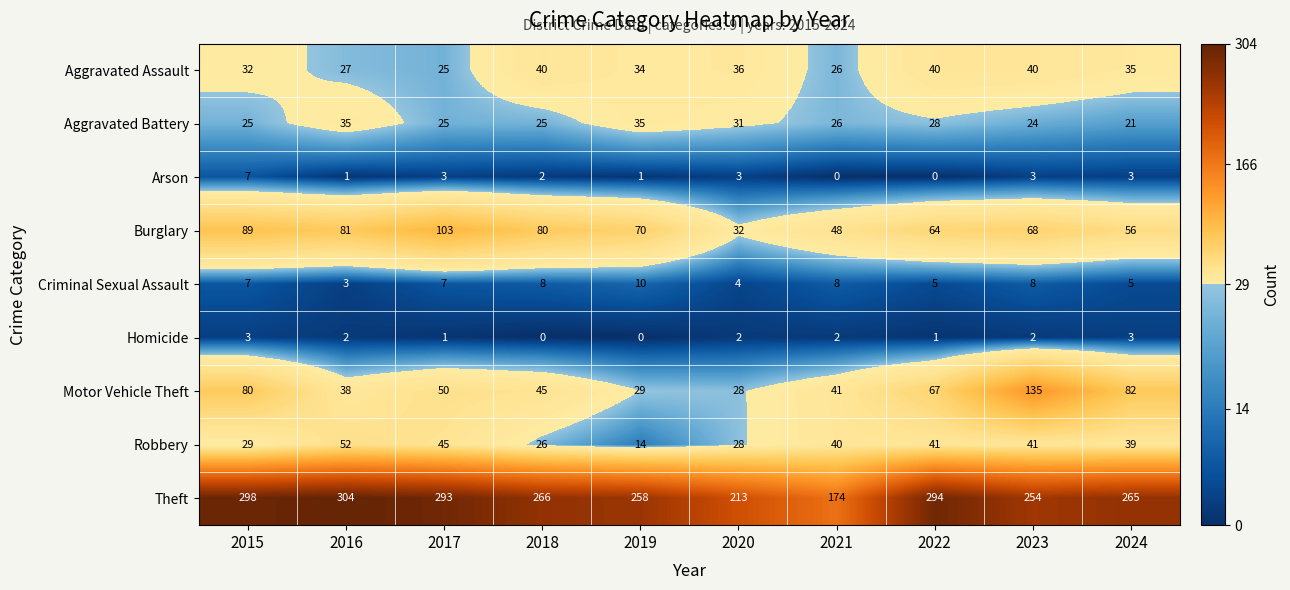

True or false: Robbery has a value of 26 at 2018.

True